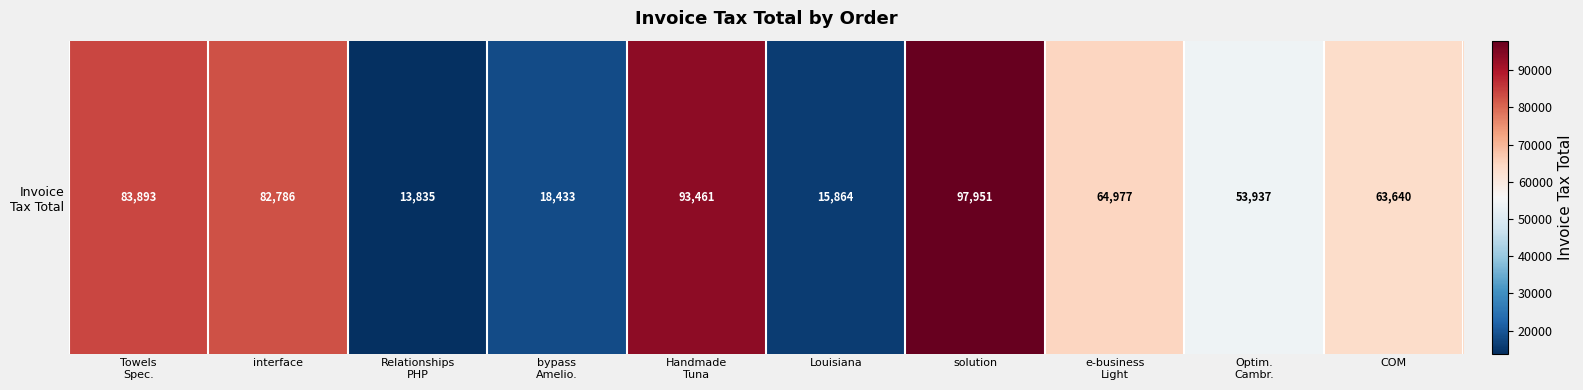

Which label corresponds to the largest value in the chart?

solution